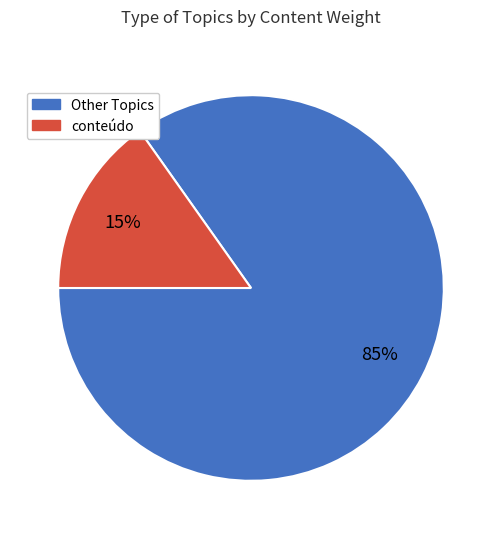

To the nearest percent, what is the average slice percentage?

50%